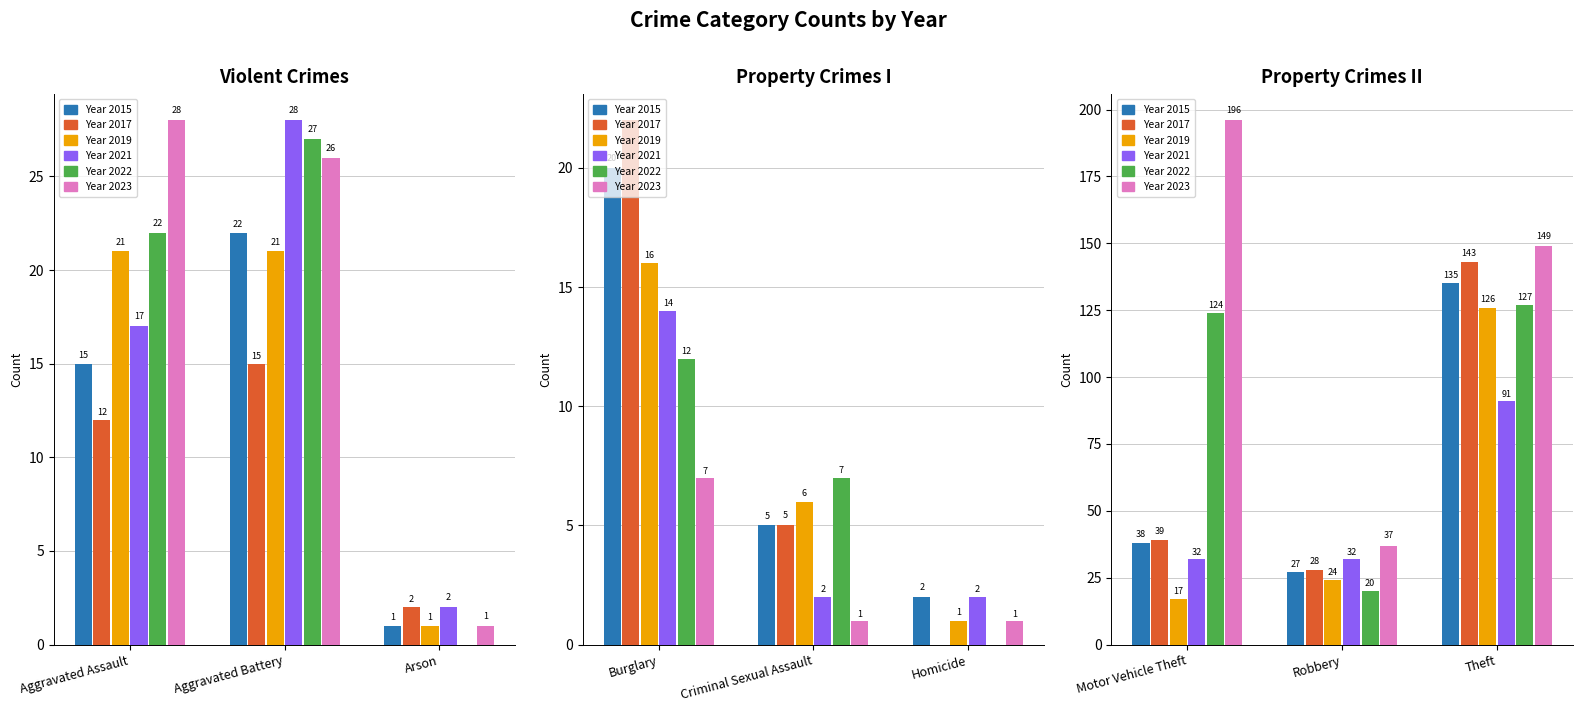

Reading left to right, transcribe all the data shown in this chart.

2015: 15	22	1	20	5	2	38	27	135
2017: 12	15	2	22	5	0	39	28	143
2019: 21	21	1	16	6	1	17	24	126
2021: 17	28	2	14	2	2	32	32	91
2022: 22	27	0	12	7	0	124	20	127
2023: 28	26	1	7	1	1	196	37	149